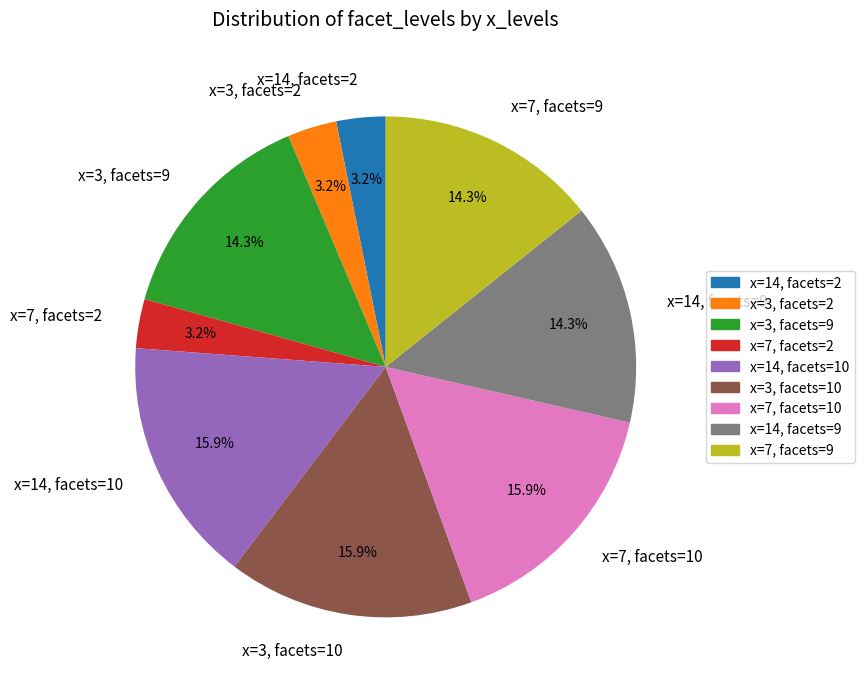

Between x=3, facets=10 and x=3, facets=2, which is larger?

x=3, facets=10